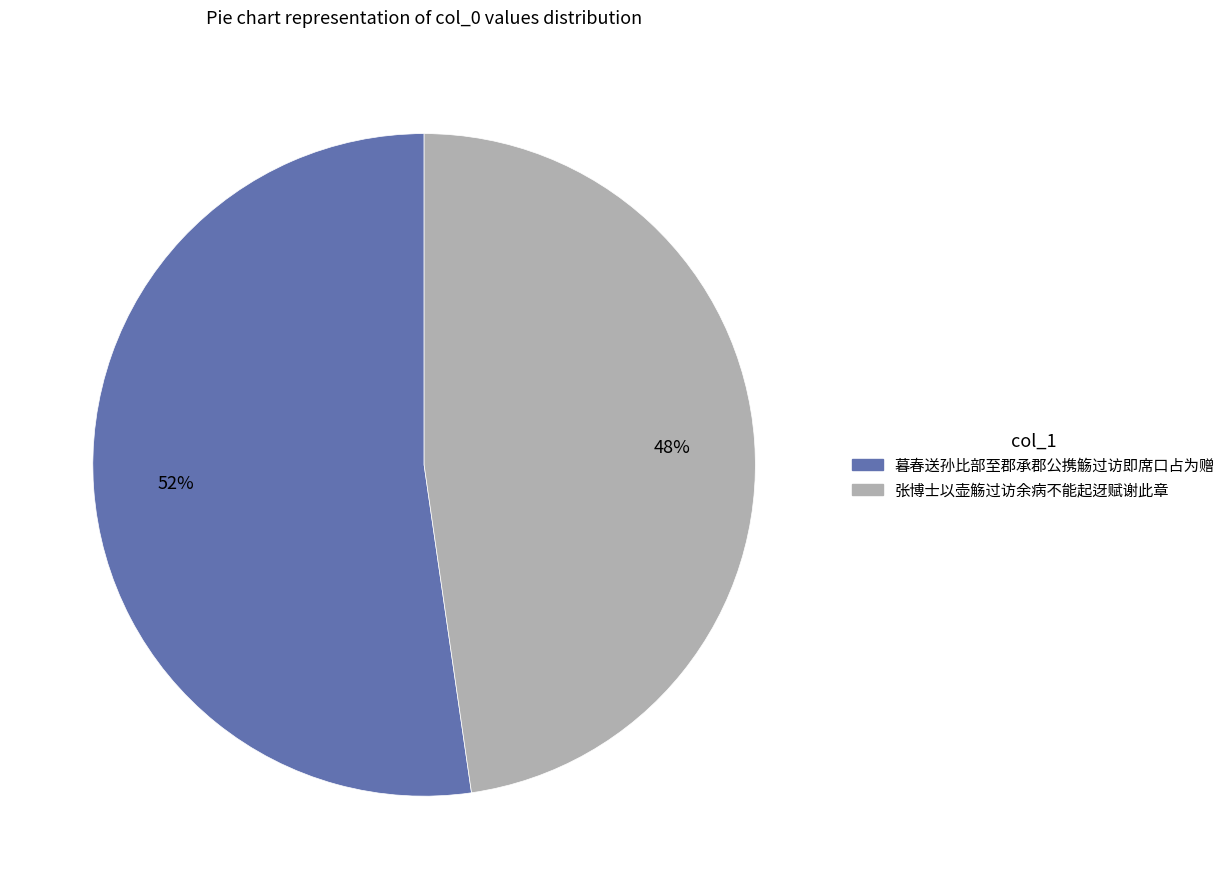

Rank the categories by value from lowest to highest.

张博士以壶觞过访余病不能起迓赋谢此章, 暮春送孙比部至郡承郡公携觞过访即席口占为赠